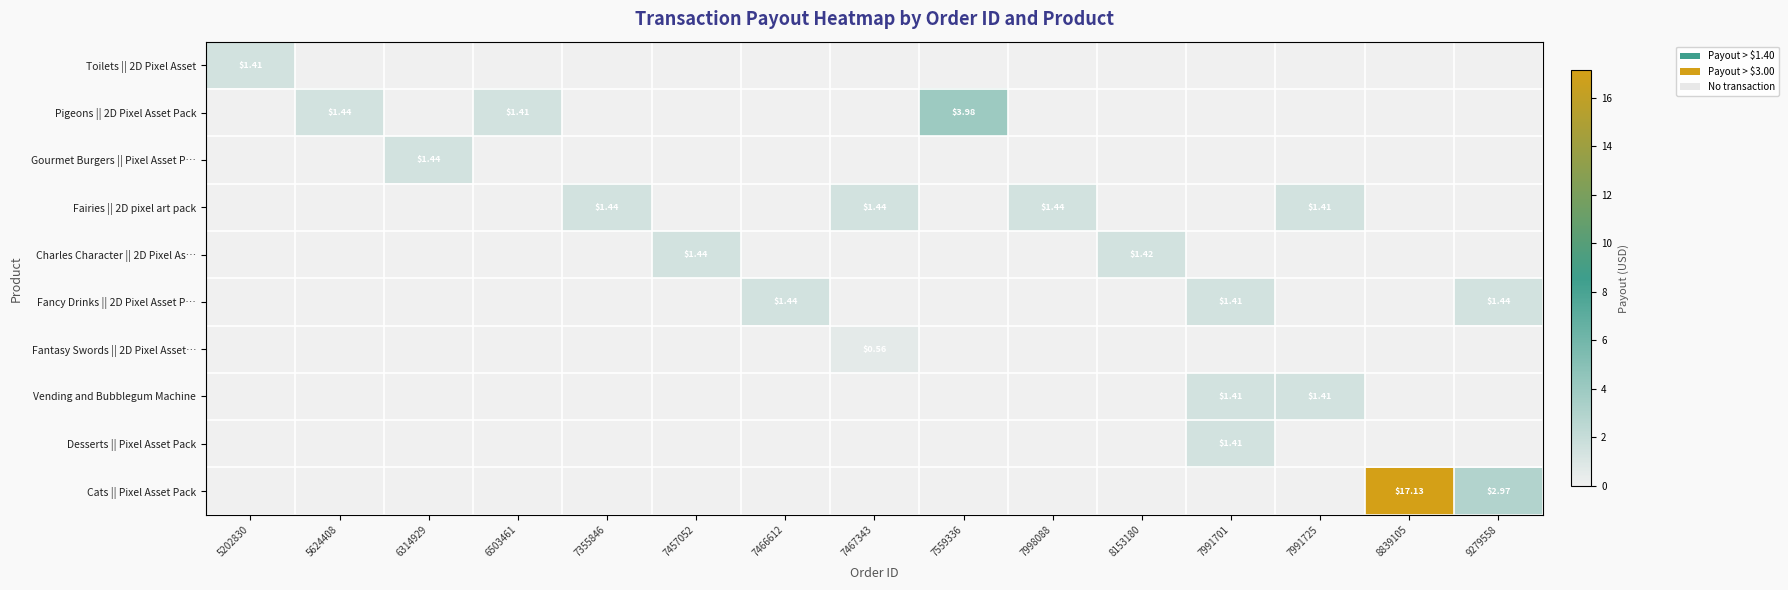

What is the difference between the second highest and minimum values in the Vending and Bubblegum Machine series?

1.4